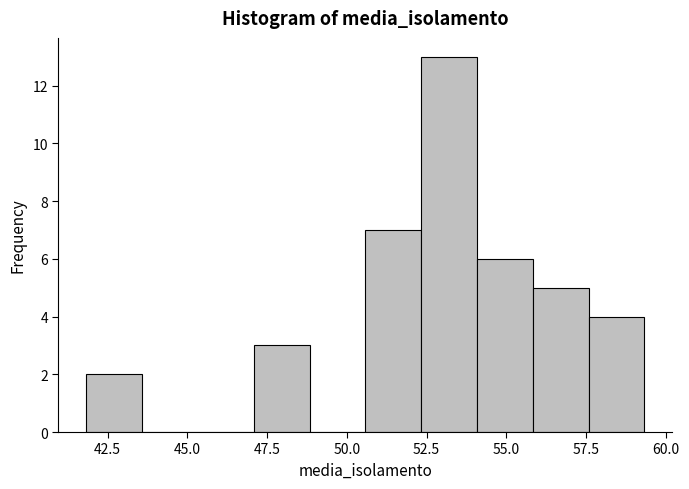

Read against the x-axis, roughly where is the centre of the tallest bar?

53.0